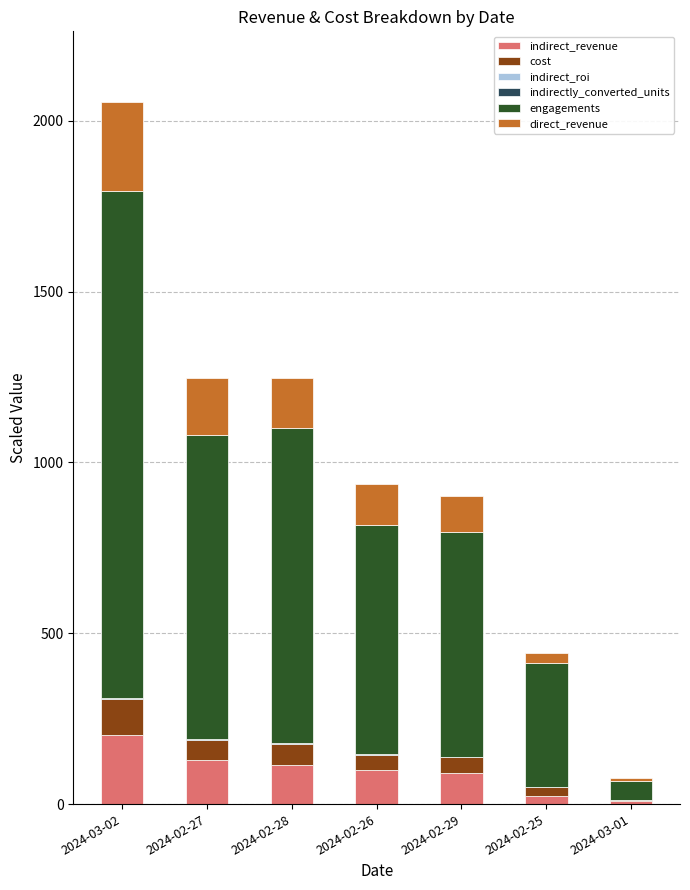

At which category is the sum across all series the highest?

2024-03-02